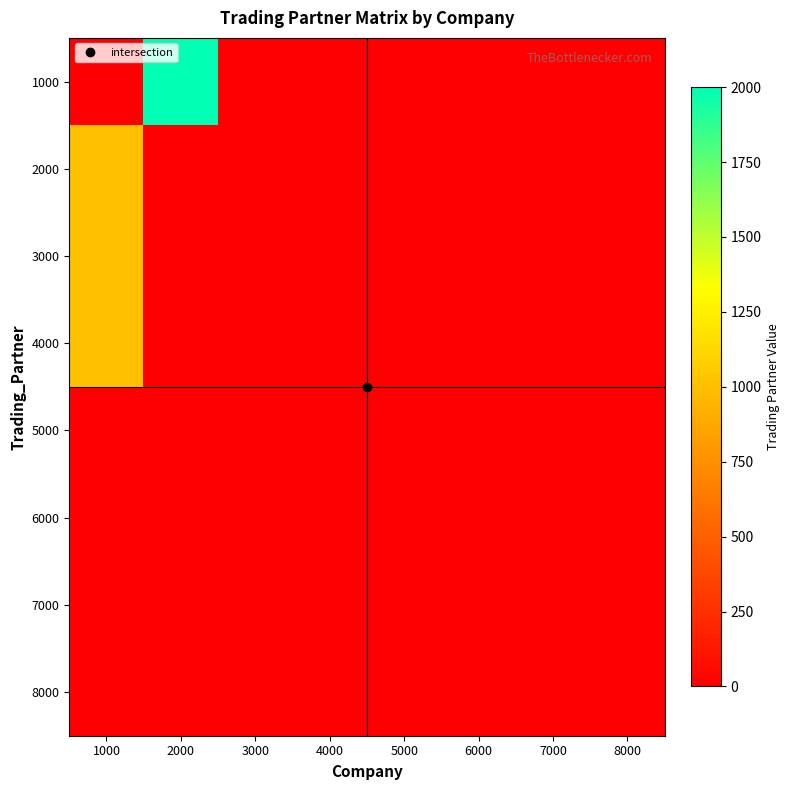

Reading left to right, transcribe all the data shown in this chart.

1000: 1000=0	2000=2000	3000=0	4000=0	5000=0	6000=0	7000=0	8000=0
2000: 1000=1000	2000=0	3000=0	4000=0	5000=0	6000=0	7000=0	8000=0
3000: 1000=1000	2000=0	3000=0	4000=0	5000=0	6000=0	7000=0	8000=0
4000: 1000=1000	2000=0	3000=0	4000=0	5000=0	6000=0	7000=0	8000=0
5000: 1000=0	2000=0	3000=0	4000=0	5000=0	6000=0	7000=0	8000=0
6000: 1000=0	2000=0	3000=0	4000=0	5000=0	6000=0	7000=0	8000=0
7000: 1000=0	2000=0	3000=0	4000=0	5000=0	6000=0	7000=0	8000=0
8000: 1000=0	2000=0	3000=0	4000=0	5000=0	6000=0	7000=0	8000=0